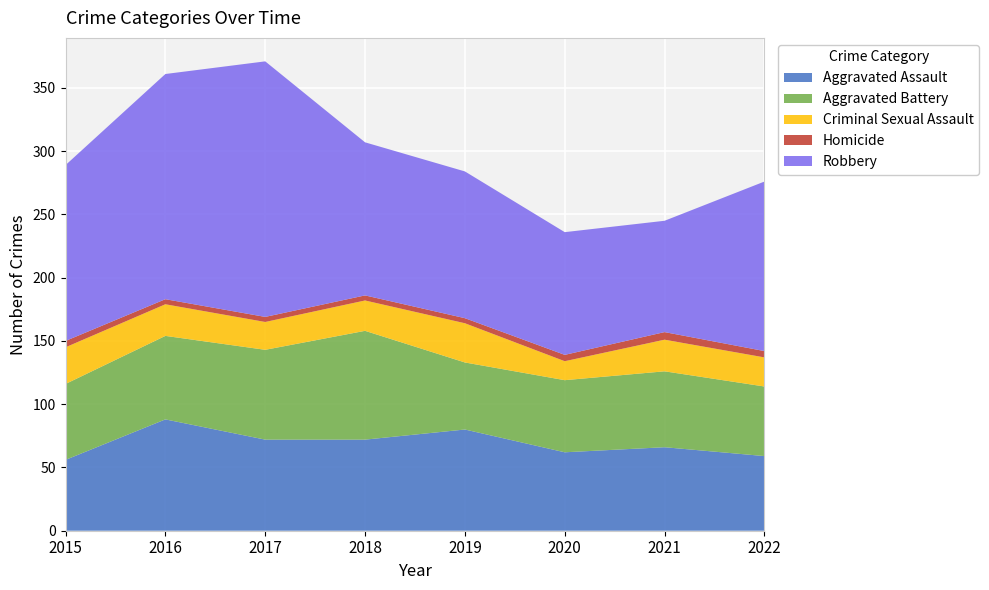

Reading left to right, extract all data points from this chart.

Aggravated Assault: 2015=56	2016=88	2017=72	2018=72	2019=80	2020=62	2021=66	2022=59
Aggravated Battery: 2015=60	2016=66	2017=71	2018=86	2019=53	2020=57	2021=60	2022=55
Criminal Sexual Assault: 2015=29	2016=25	2017=22	2018=24	2019=31	2020=15	2021=25	2022=23
Homicide: 2015=5	2016=4	2017=4	2018=4	2019=4	2020=5	2021=6	2022=5
Robbery: 2015=139	2016=178	2017=202	2018=121	2019=116	2020=97	2021=88	2022=134